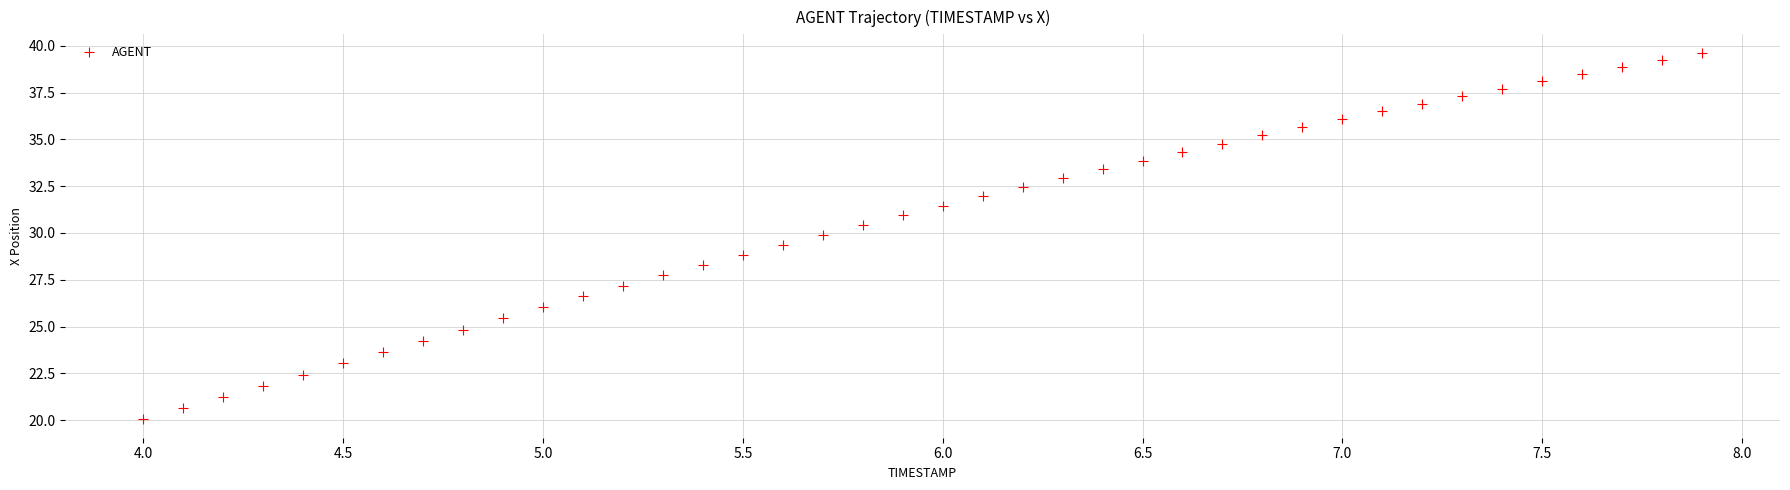

What is the range of X values (max minus min)?

3.9